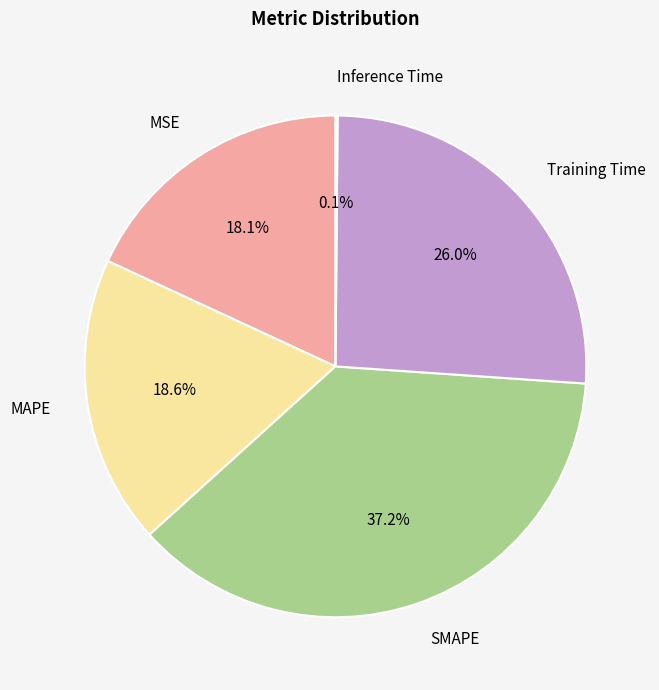

Is there a majority slice in this chart?

No